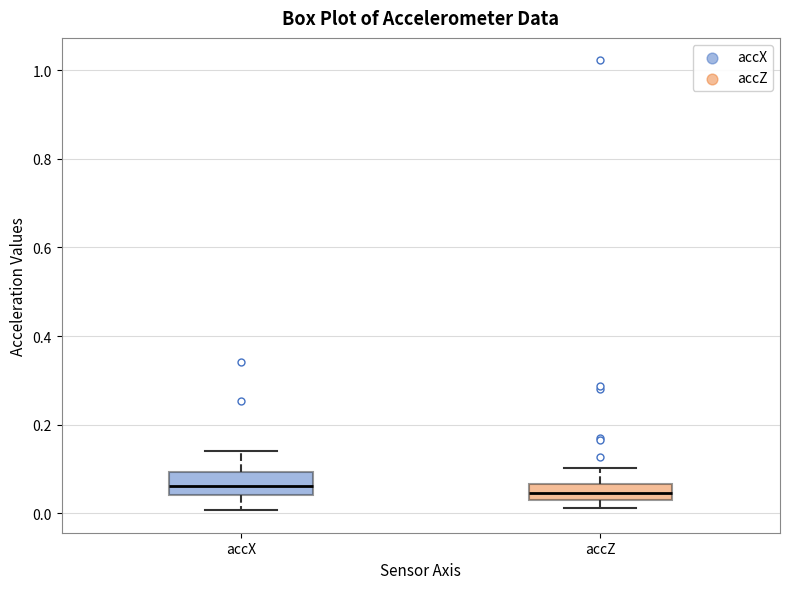

Reading left to right, read every box against the y-axis: the position of its median line, the range the box covers, and the ends of its whiskers. The values are not printed on the chart, so give them approximately, as read against the axis.

accX: median 0.06, box 0.04 to 0.10, whiskers 0.00 to 0.14
accZ: median 0.04, box 0.02 to 0.06, whiskers 0.02 (just below the box's lower edge) to 0.10